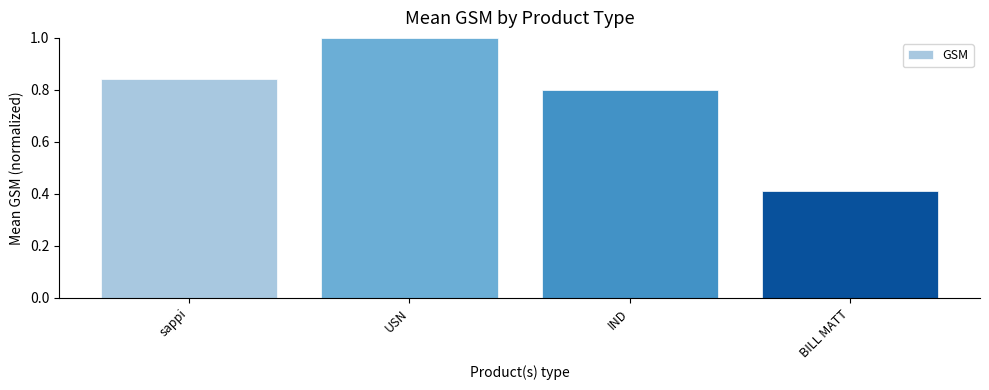

Are the bars grouped side by side (vs. stacked)?

No